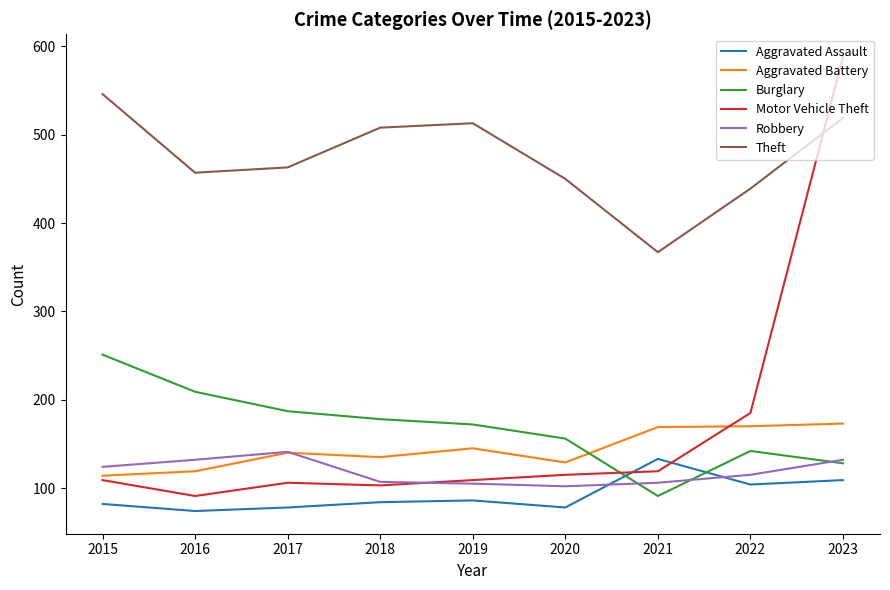

What is the maximum value shown in the chart?

588